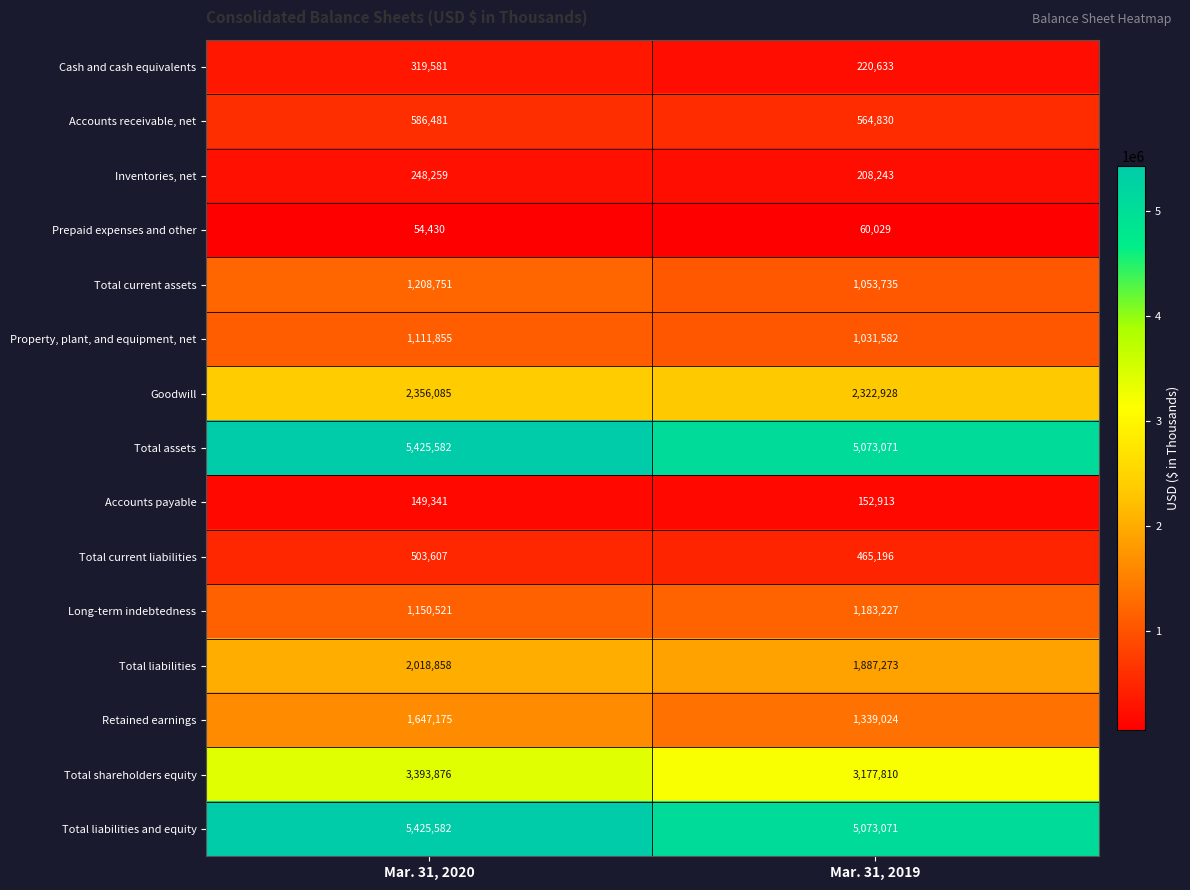

The Goodwill series shows 2356085 at Mar. 31, 2020. True or false?

True